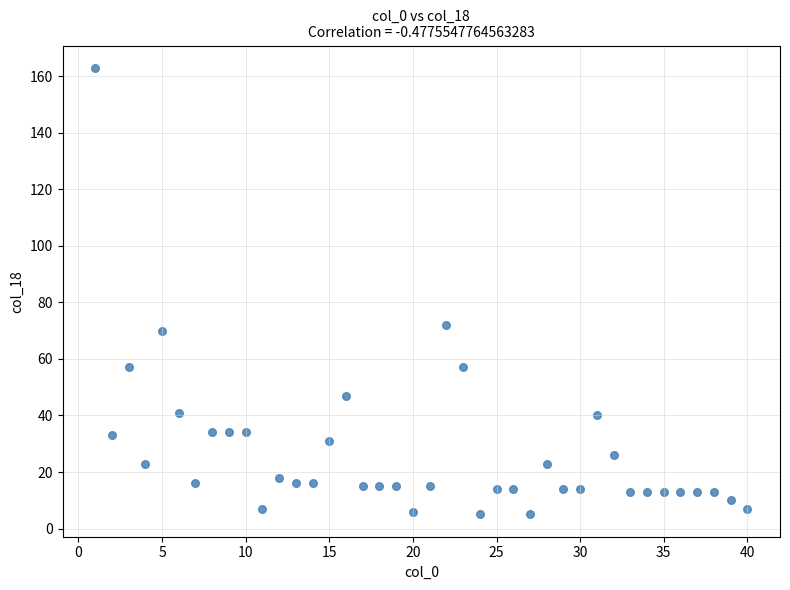

What is the range of X values (max minus min)?

39